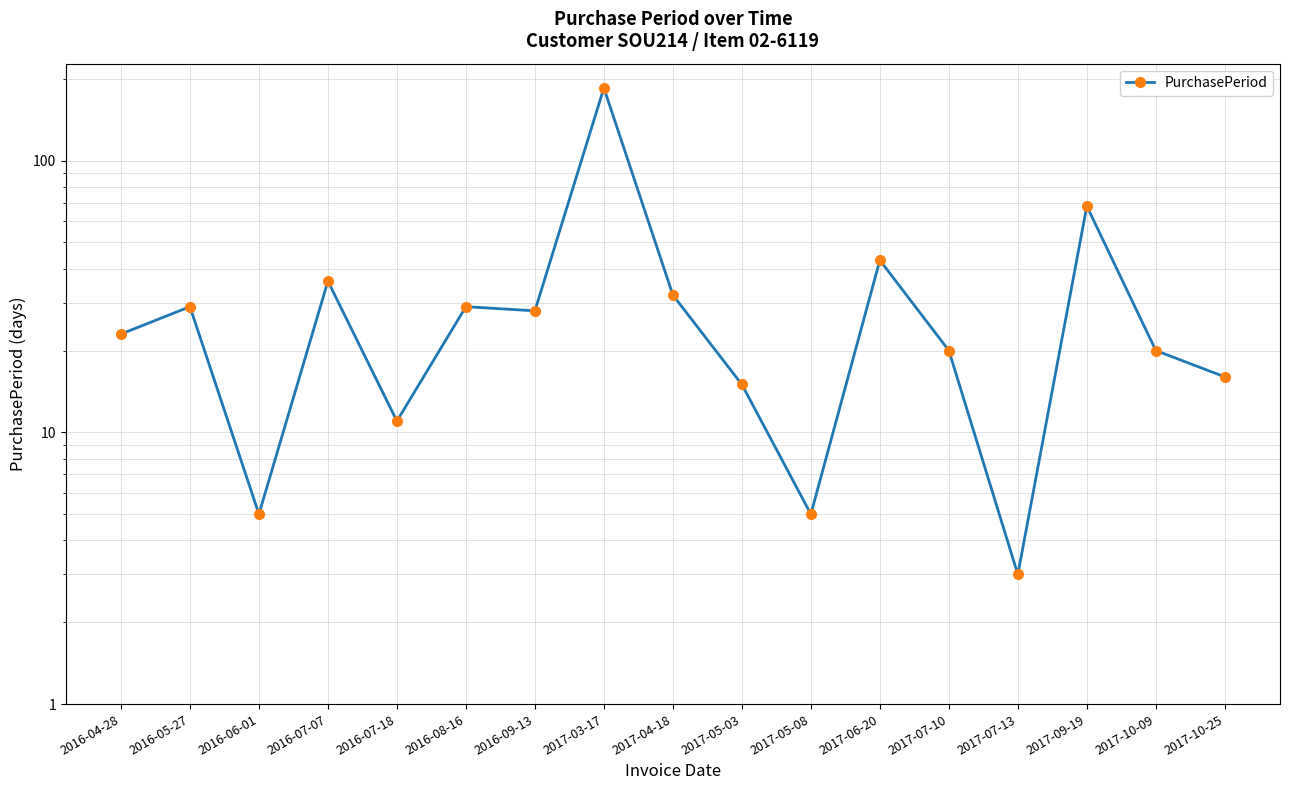

List the labels in order of value, smallest first.

2017-07-13, 2016-06-01, 2017-05-08, 2016-07-18, 2017-05-03, 2017-10-25, 2017-07-10, 2017-10-09, 2016-04-28, 2016-09-13, 2016-05-27, 2016-08-16, 2017-04-18, 2016-07-07, 2017-06-20, 2017-09-19, 2017-03-17